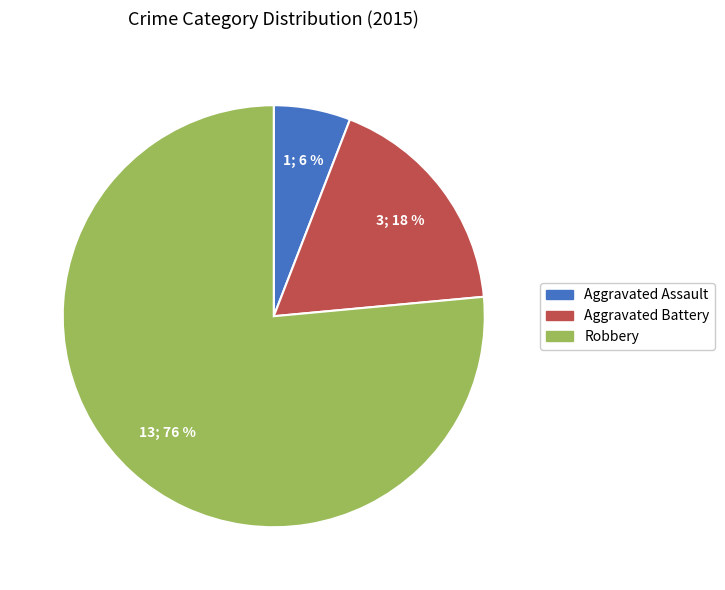

How many slices are in this pie chart?

3